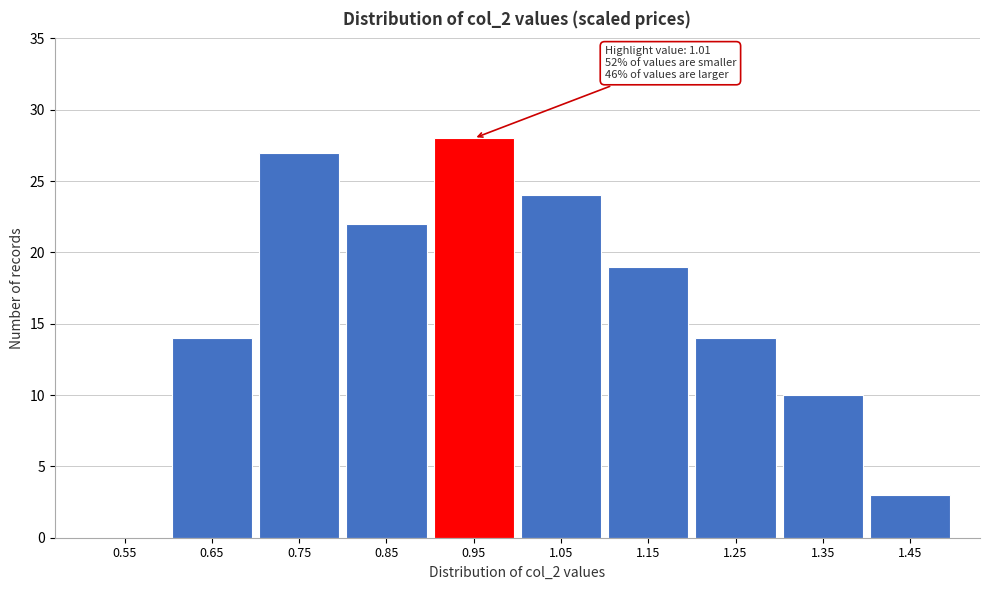

Reading left to right, list all the values displayed in this chart.

0.55=0	0.65=14	0.75=27	0.85=22	0.95=28	1.05=24	1.15=19	1.25=14	1.35=10	1.45=3